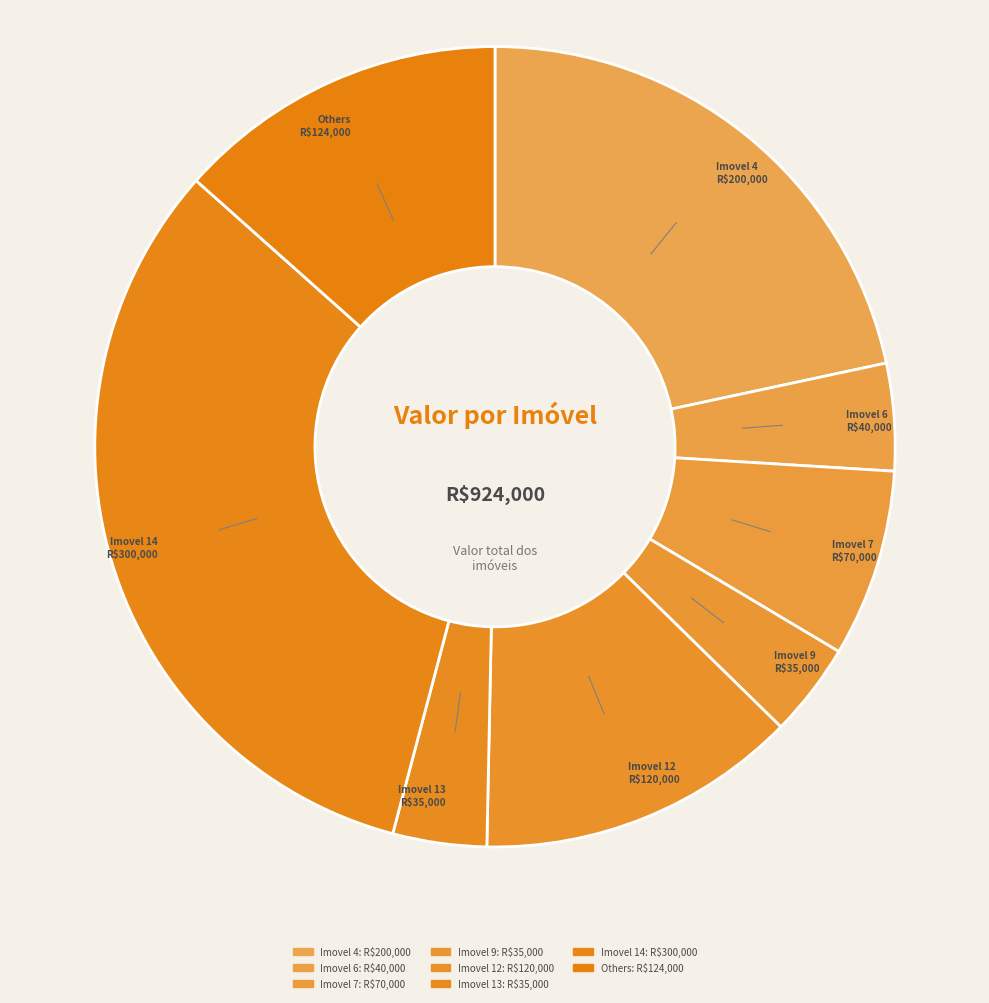

What is the largest slice in the pie chart?

Imovel 14